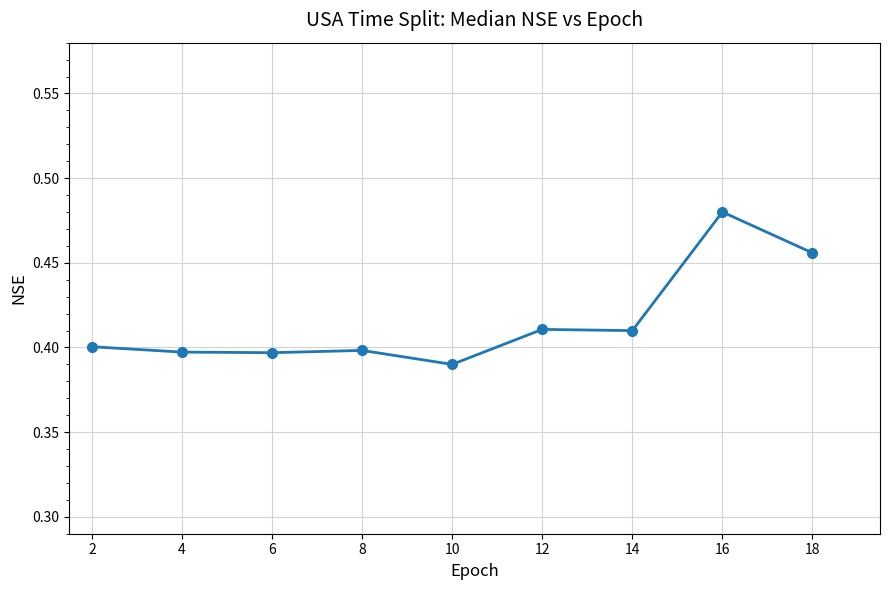

What is the difference between the second highest and minimum values?

0.1